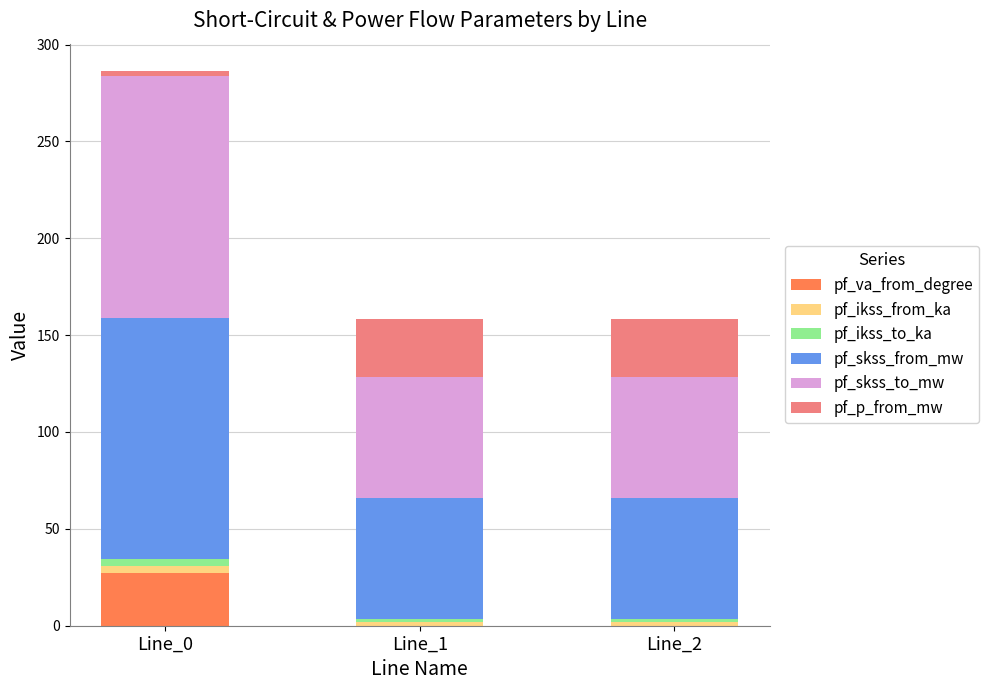

What is the highest value of the pf_va_from_degree series?

27.2